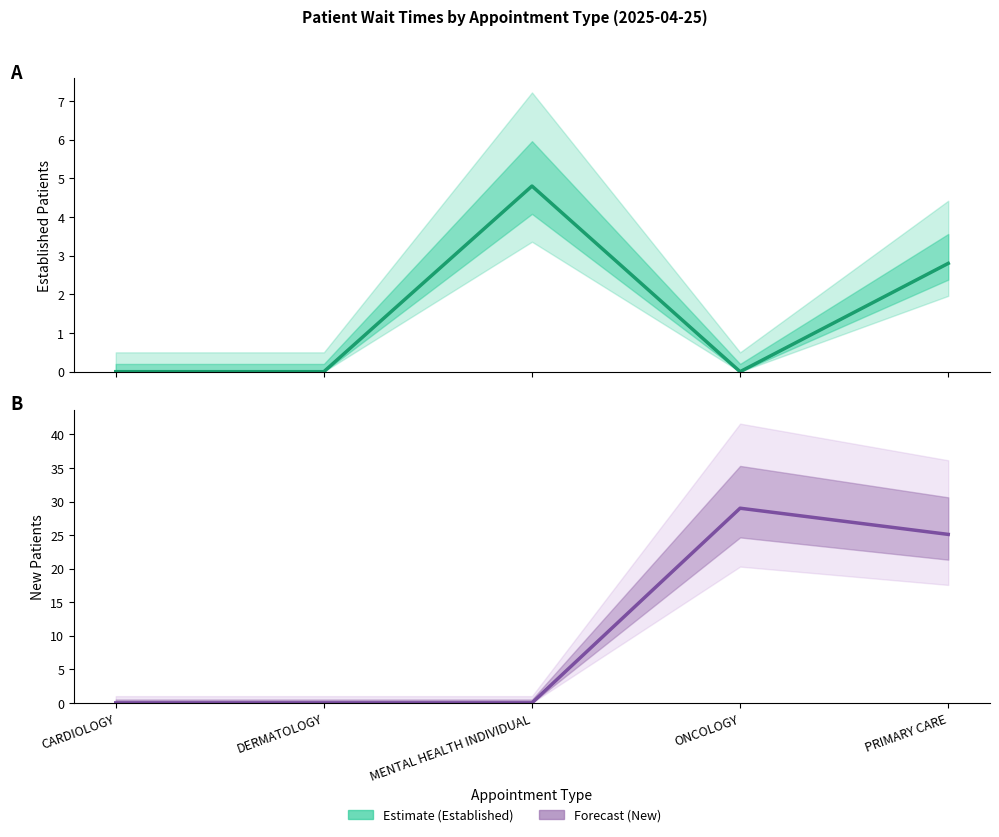

What is the difference between the Estimate values at PRIMARY CARE and CARDIOLOGY?

2.8